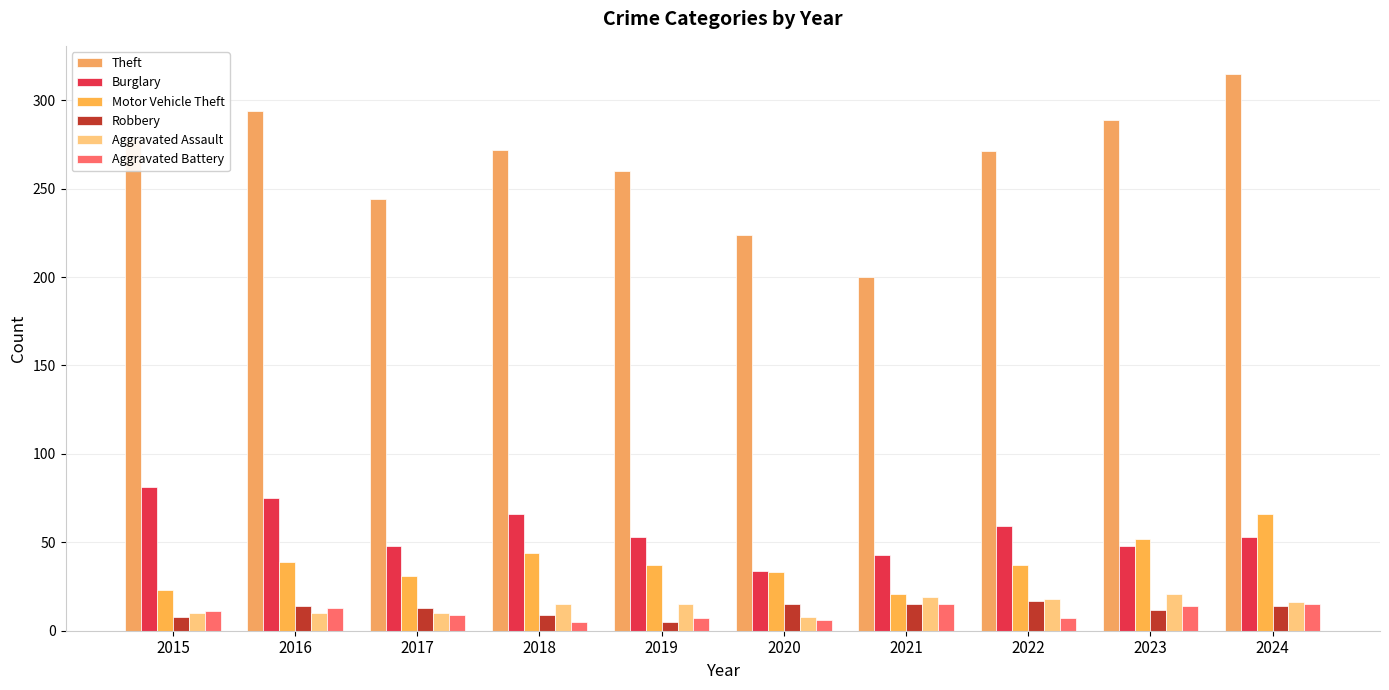

Which category has the lowest value across all series?

2019